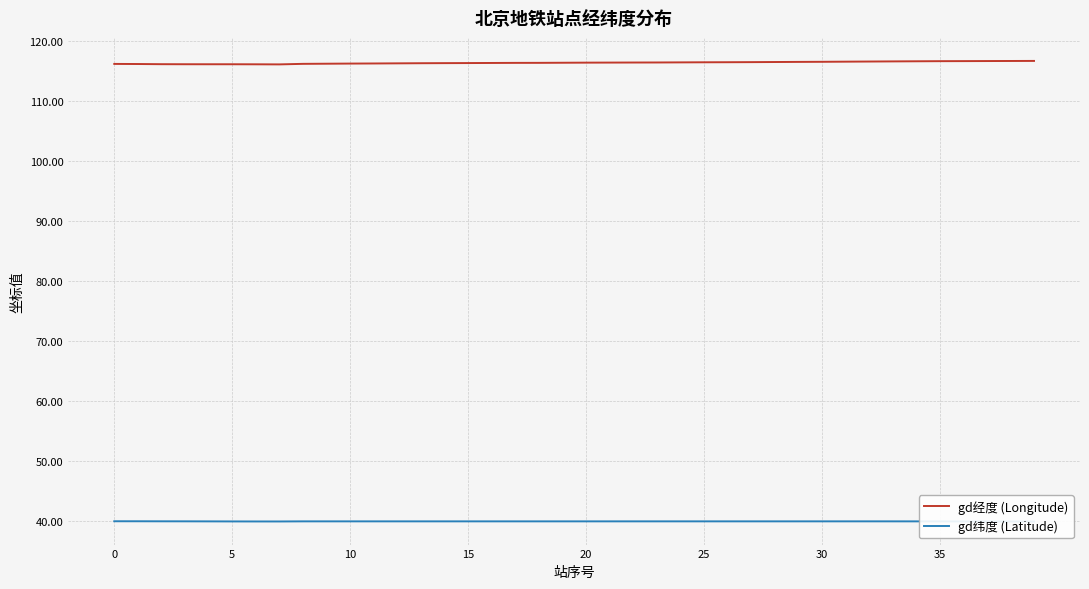

Is it true that gd经度 (Longitude) equals 175.8 at 11?

False